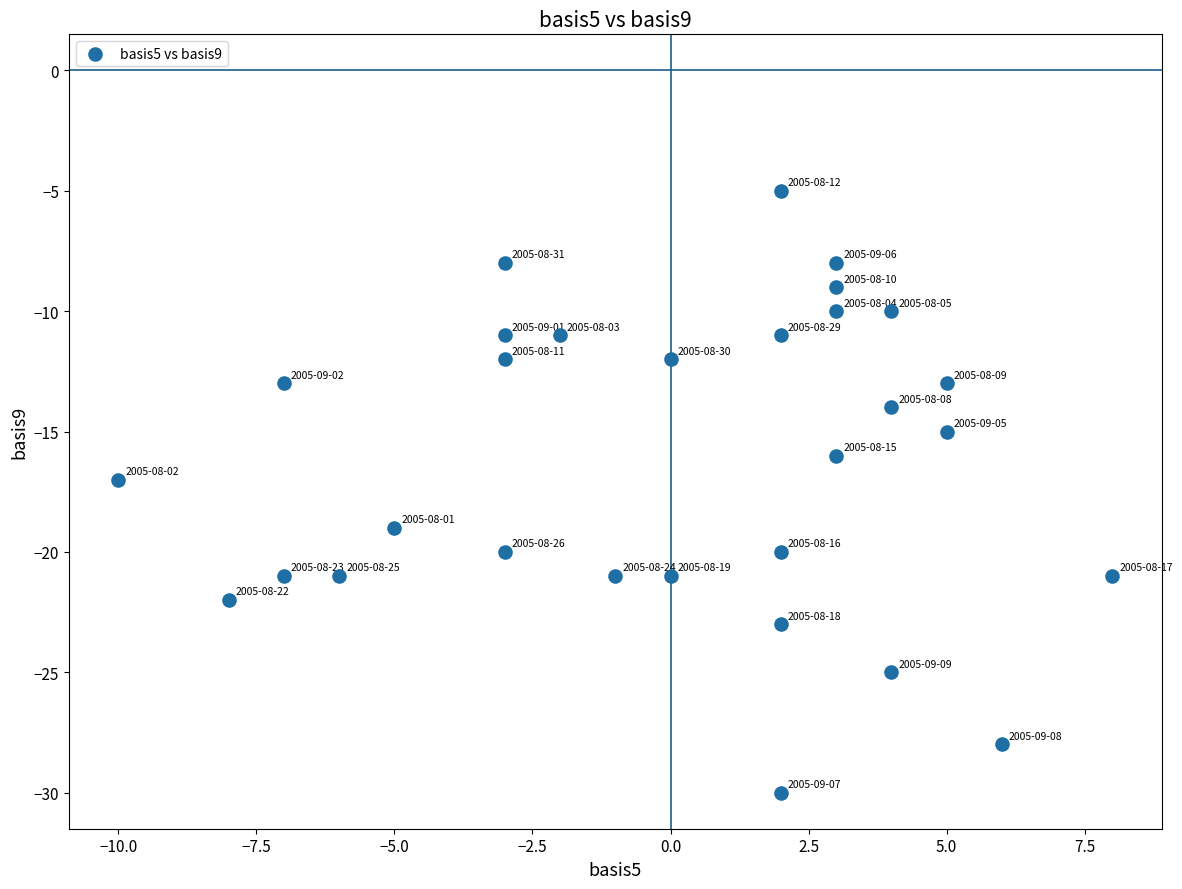

What is the range of X values (max minus min)?

18